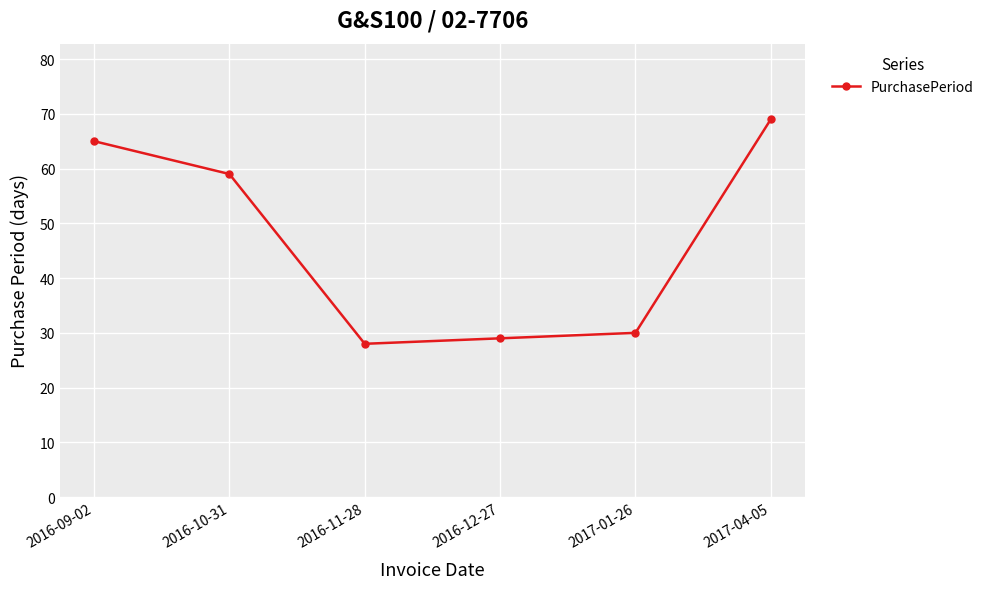

What is the sum of all values?

280